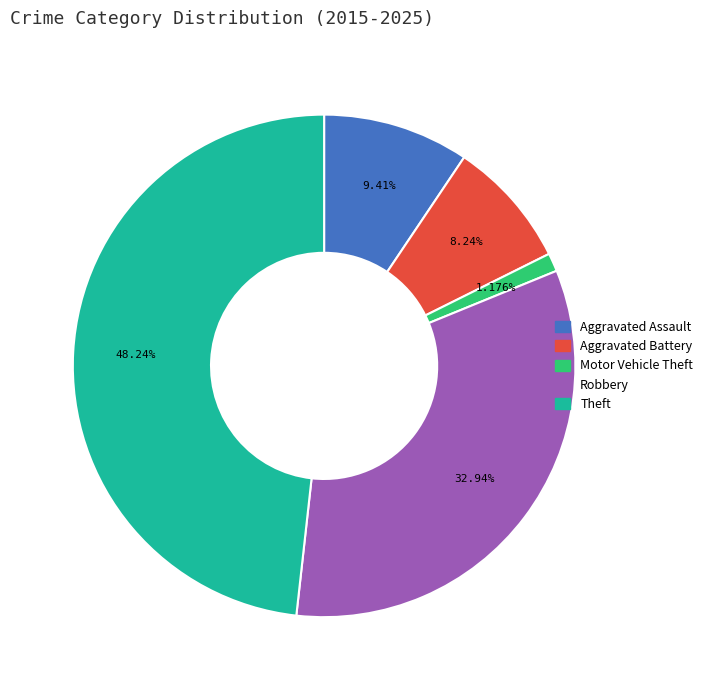

Which has a higher value, Theft or Aggravated Assault?

Theft